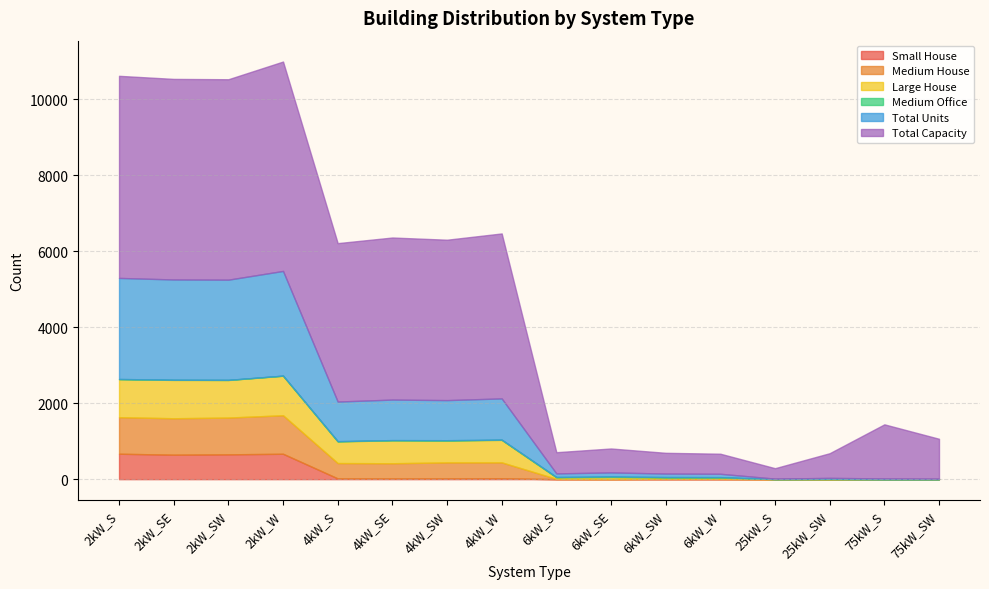

How many values in Small House are above zero?

8